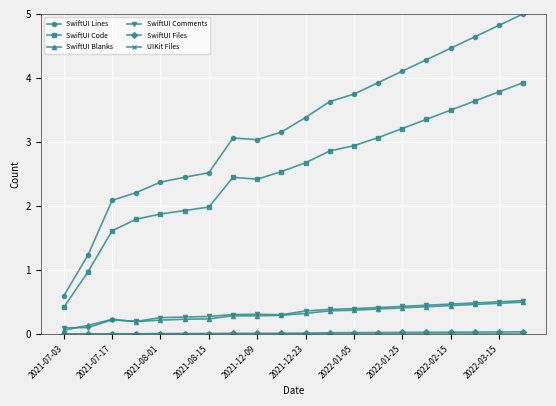

Which series has the largest range (max minus min)?

SwiftUI Lines